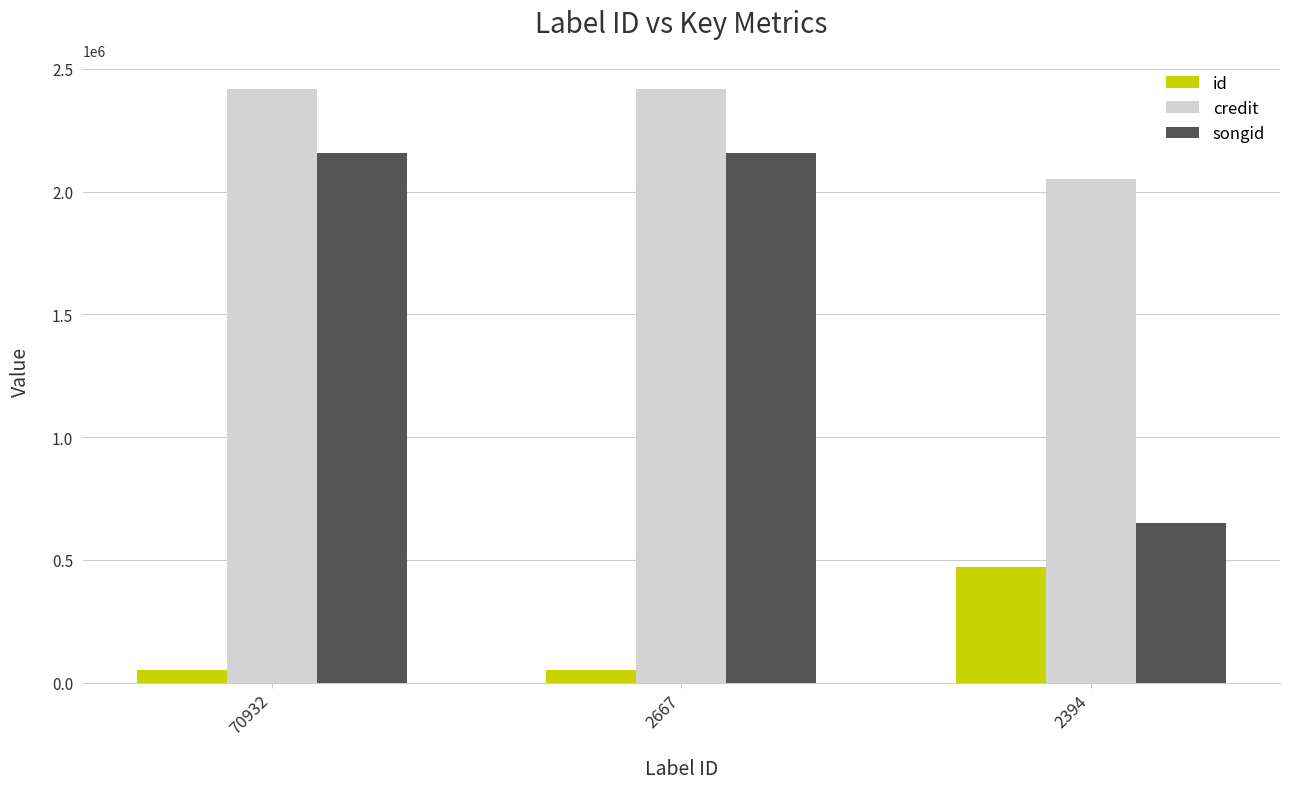

Reading left to right, list all the values displayed in this chart.

id: 70932=51394	2667=51394	2394=469638
credit: 70932=2416295	2667=2416295	2394=2051855
songid: 70932=2157637	2667=2157637	2394=649963